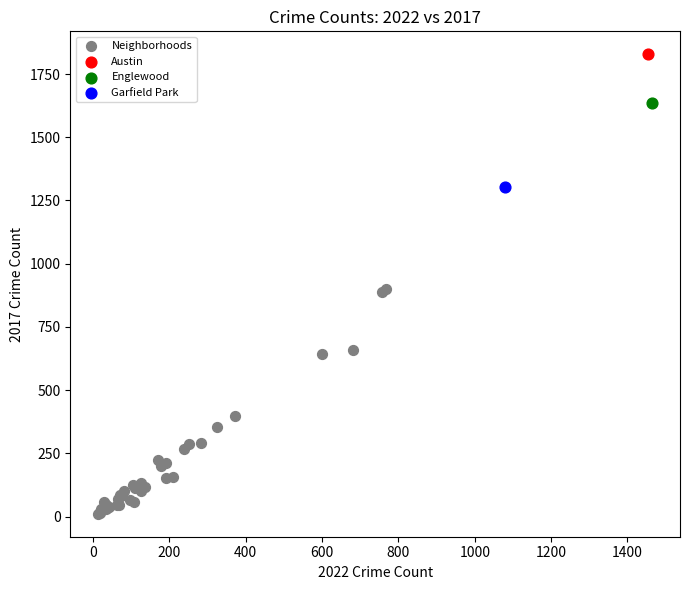

What are all the series names shown in the legend?

Neighborhoods, Austin, Englewood, Garfield Park